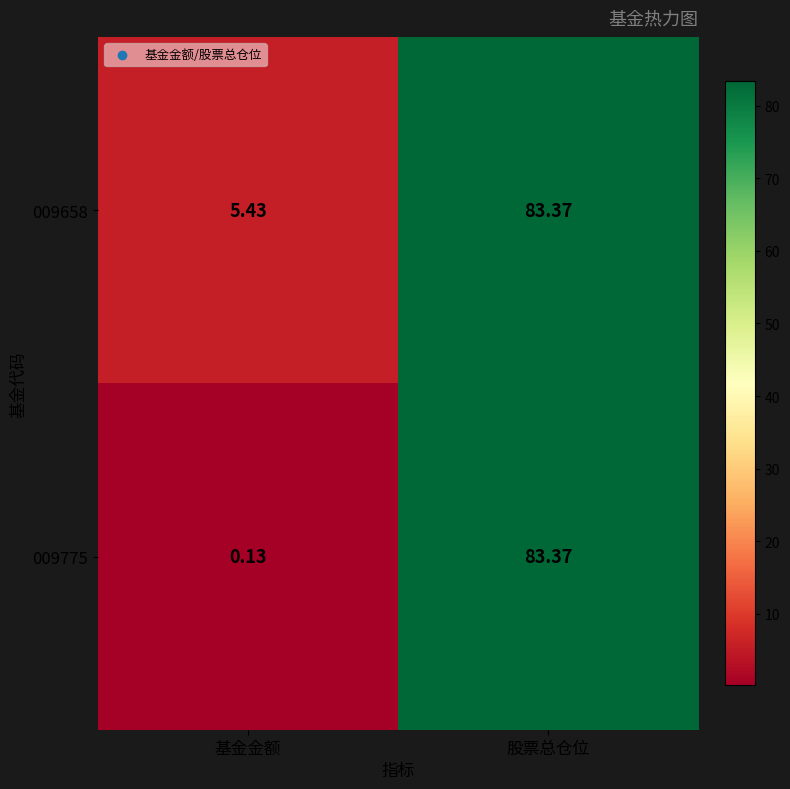

Which series has the largest range (max minus min)?

009775